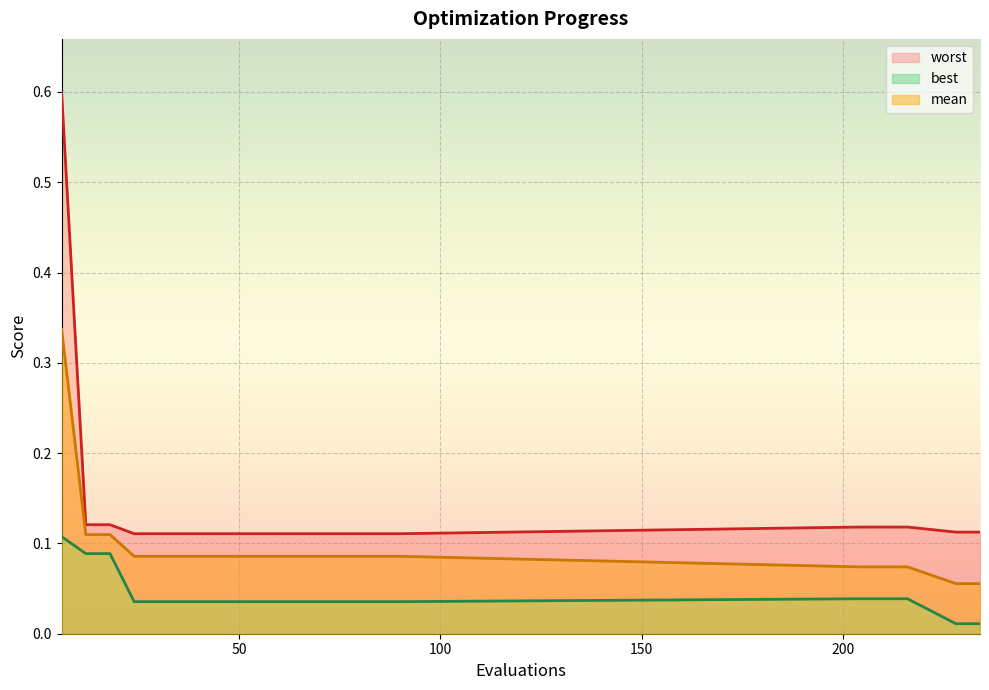

How many lines are shown in the chart?

3